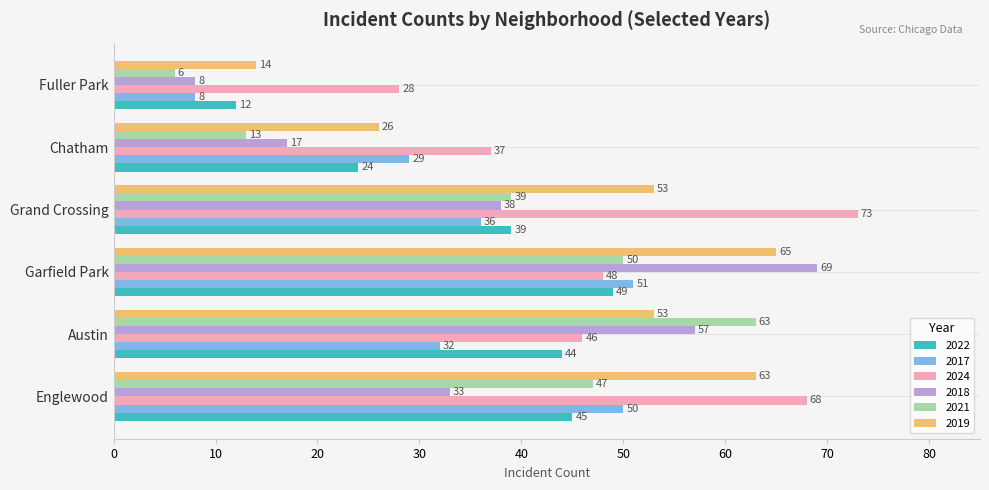

What is the average value of the 2017 series?

34